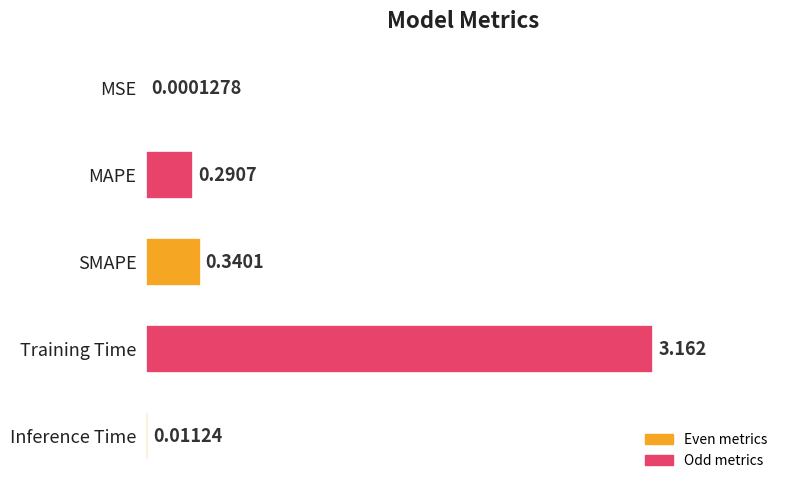

At which label is the value closest to 1?

SMAPE